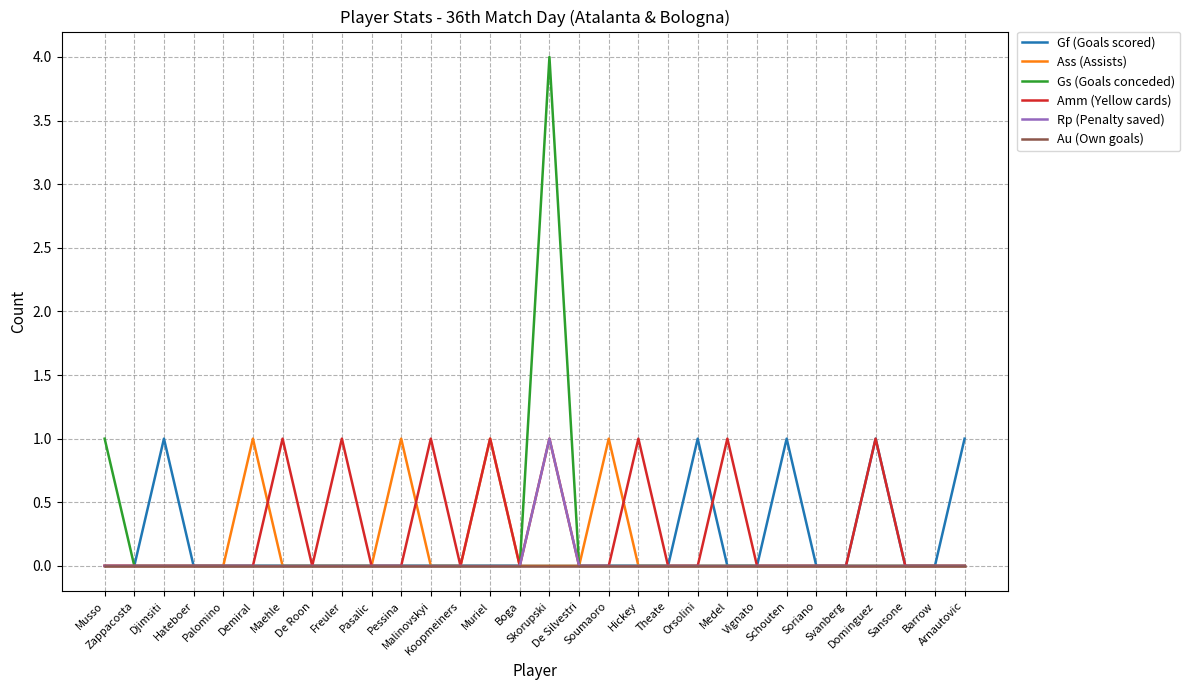

What is the maximum value shown in the chart?

4